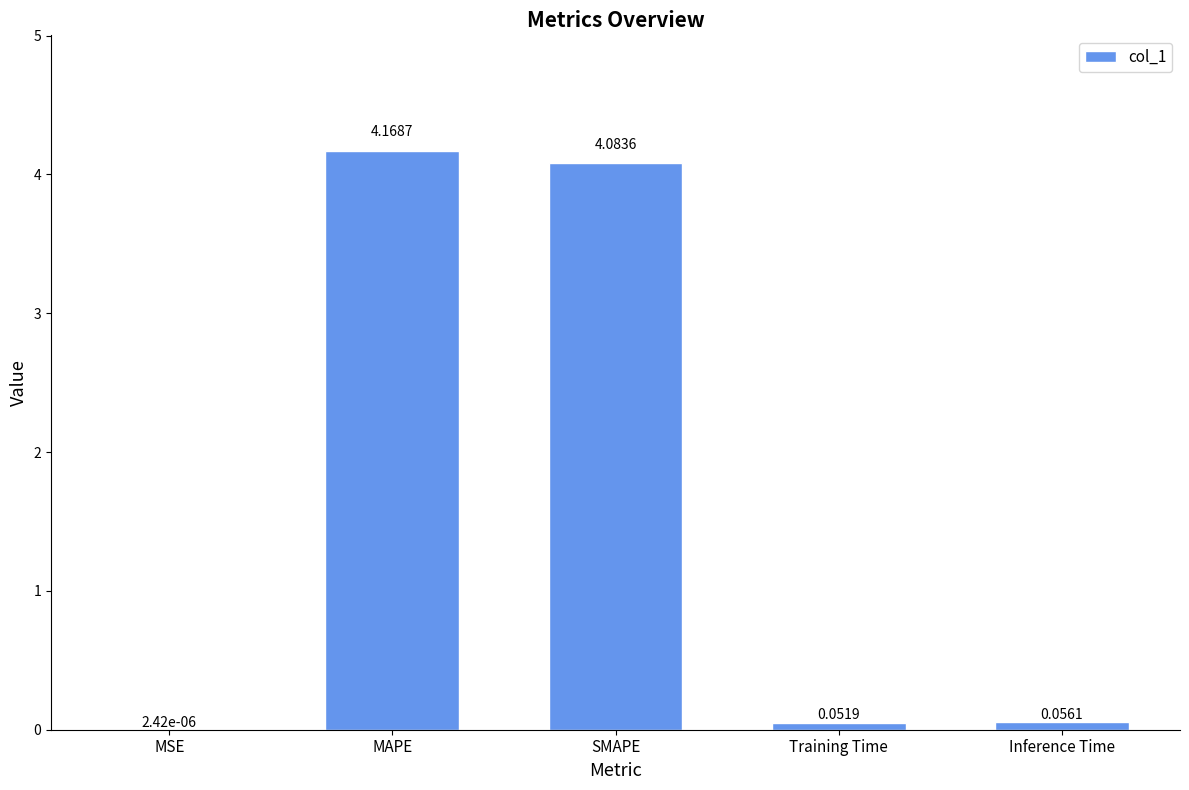

What is the change in value from MSE to SMAPE?

+4.1